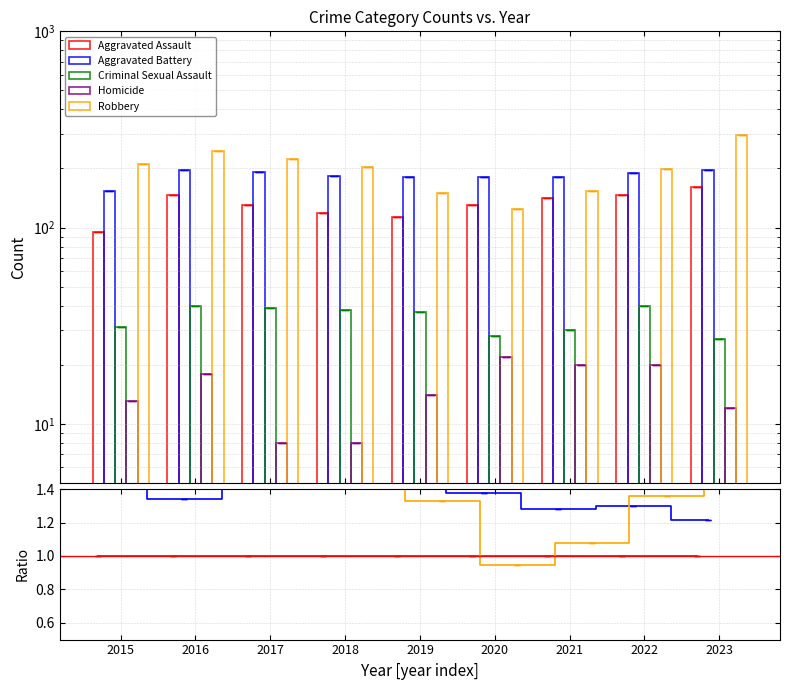

Are the bars grouped side by side (vs. stacked)?

Yes